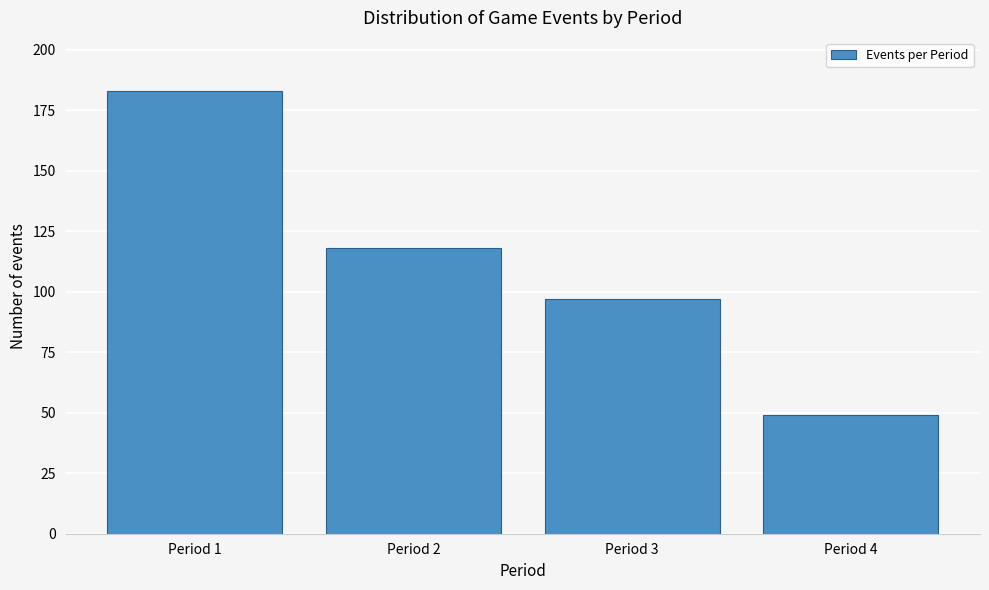

Reading left to right, extract all data points from this chart.

Period 1=183	Period 2=118	Period 3=97	Period 4=49